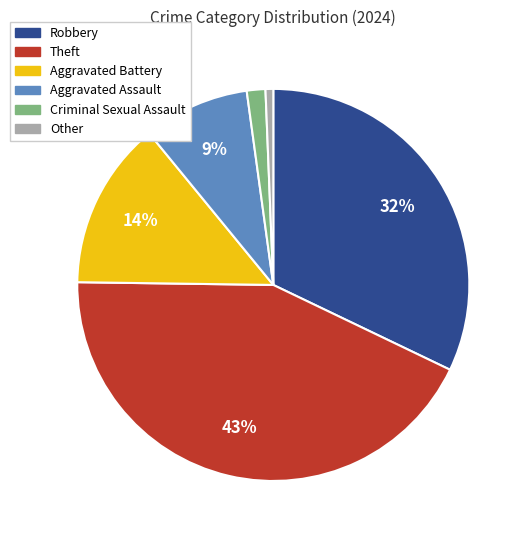

Does Robbery represent more than half of the total?

No